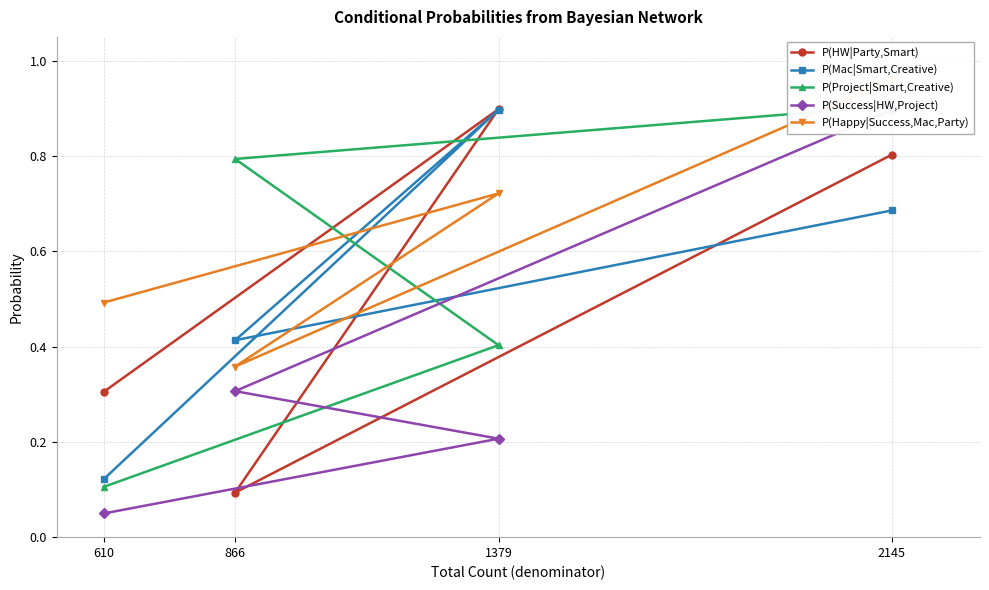

What is the difference between the second highest and second lowest values in the P(HW|Party,Smart) series?

0.5